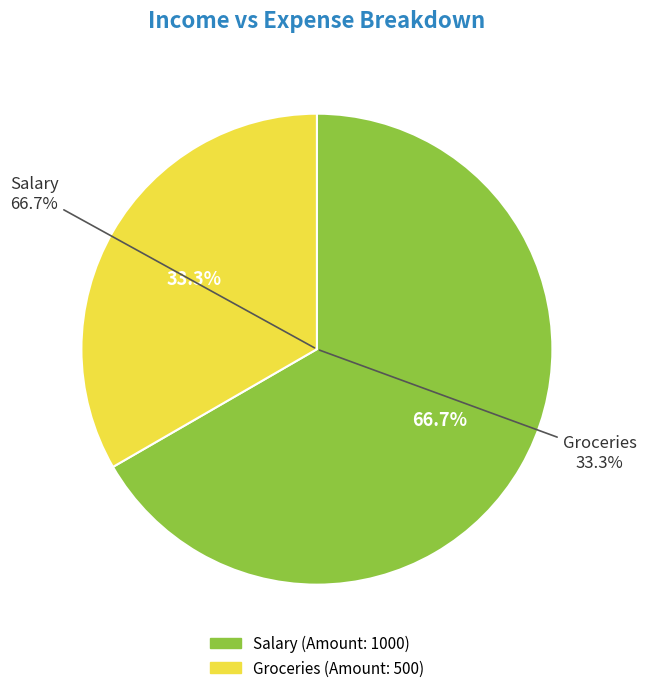

Does Groceries account for over 50% of the chart?

No